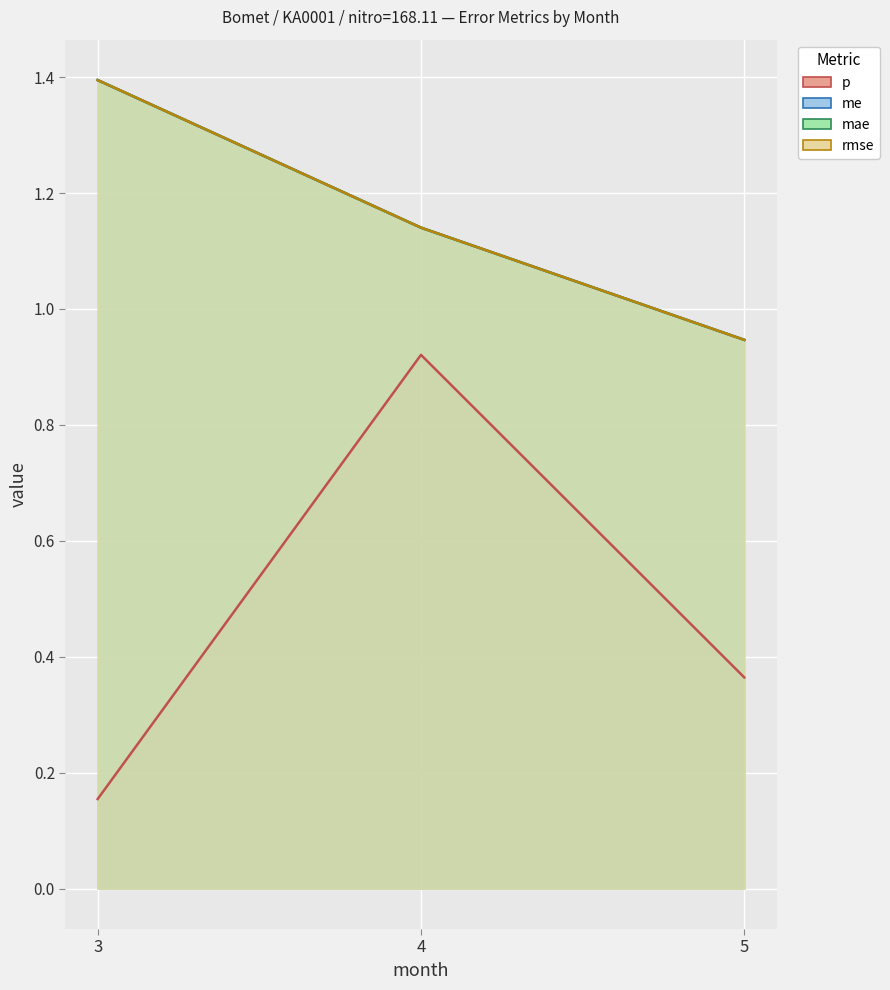

What is the total value across all series at 3?

4.3